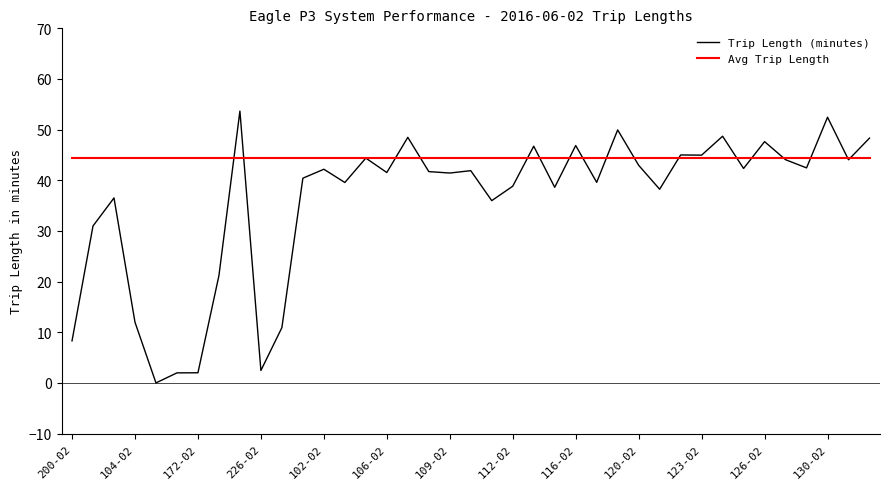

What is the average value of the Avg Trip Length series?

44.3